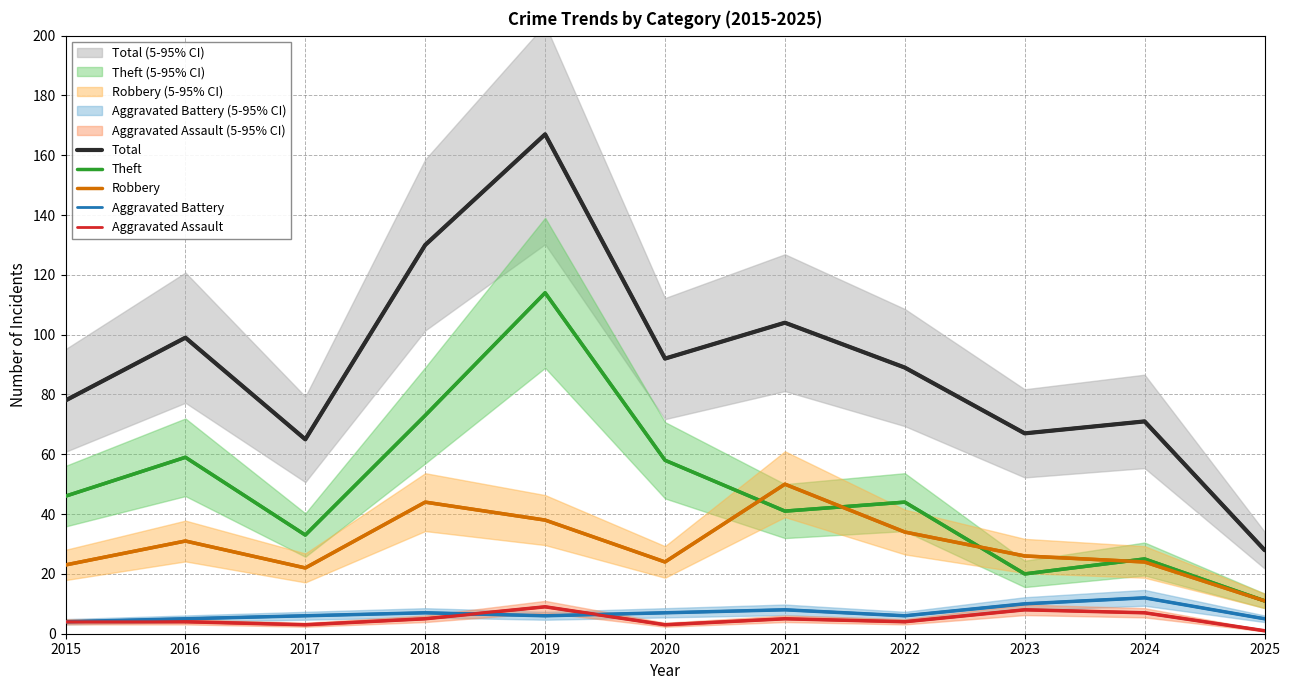

Reading left to right, list all the values displayed in this chart.

Total: 2015=78	2016=99	2017=65	2018=130	2019=167	2020=92	2021=104	2022=89	2023=67	2024=71	2025=28
Theft: 2015=46	2016=59	2017=33	2018=73	2019=114	2020=58	2021=41	2022=44	2023=20	2024=25	2025=11
Robbery: 2015=23	2016=31	2017=22	2018=44	2019=38	2020=24	2021=50	2022=34	2023=26	2024=24	2025=11
Aggravated Battery: 2015=4	2016=5	2017=6	2018=7	2019=6	2020=7	2021=8	2022=6	2023=10	2024=12	2025=5
Aggravated Assault: 2015=4	2016=4	2017=3	2018=5	2019=9	2020=3	2021=5	2022=4	2023=8	2024=7	2025=1